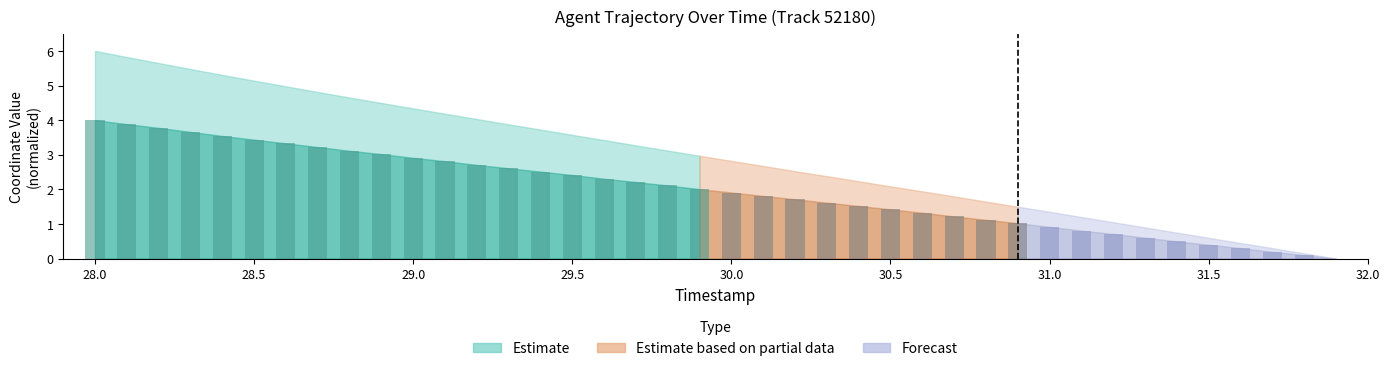

What is the maximum value shown in the chart?

4.0